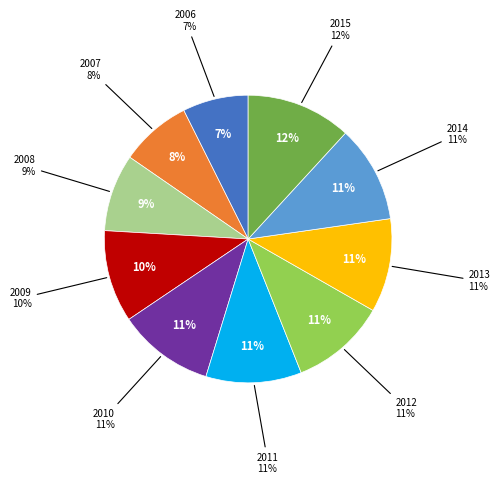

Does 2014 represent more than half of the total?

No